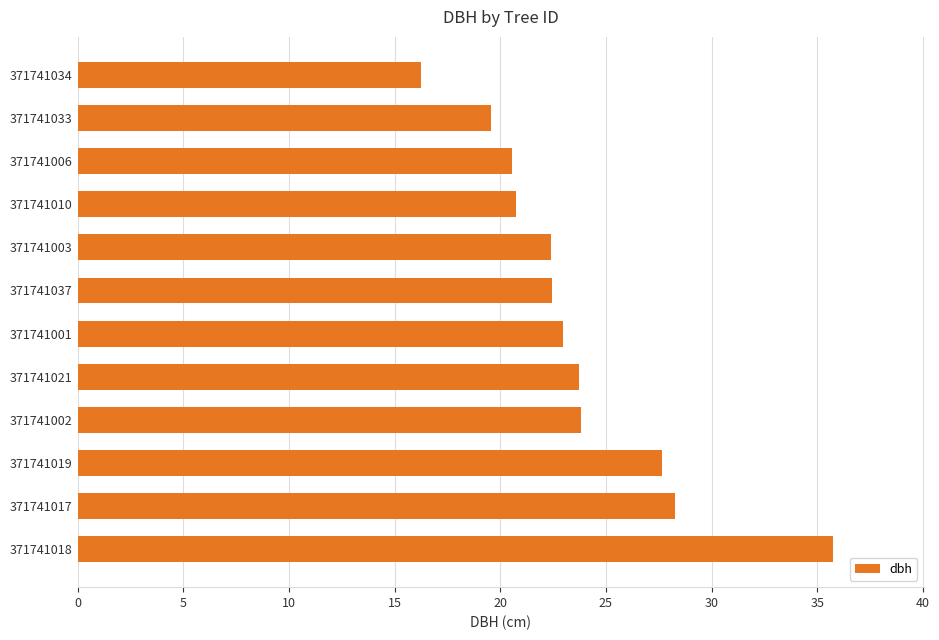

Which category has the highest value across all series?

371741018